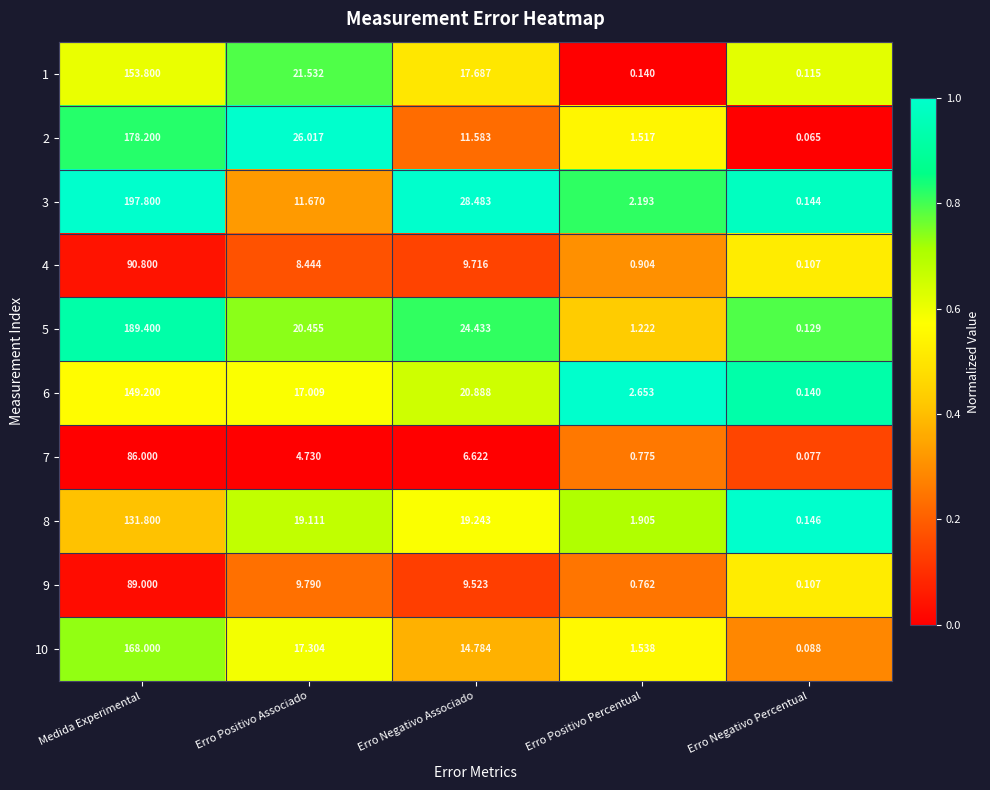

At which label does 7 first exceed 4?

Medida Experimental